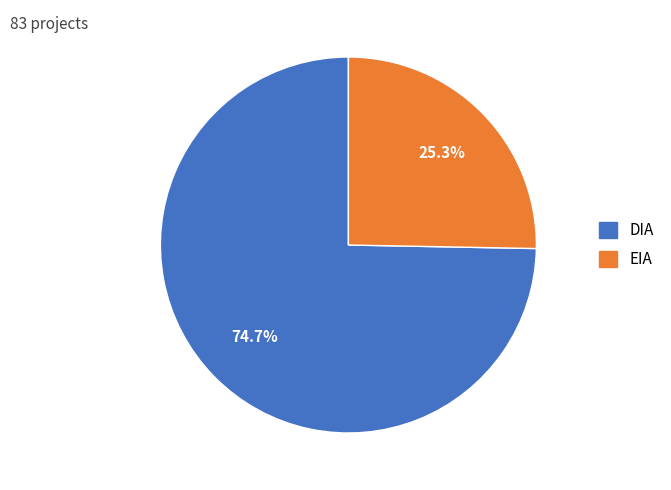

How many slices are in this pie chart?

2